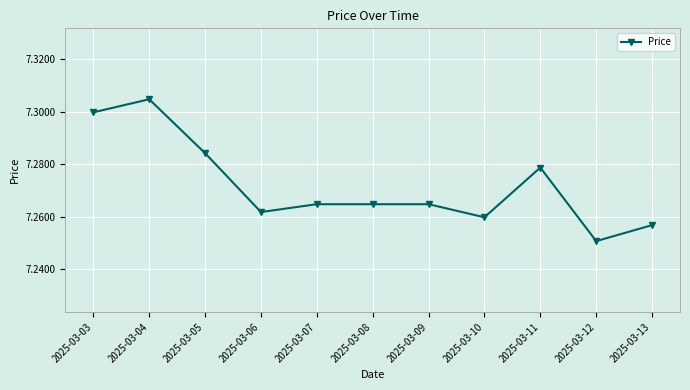

Where is the first local maximum?

2025-03-04